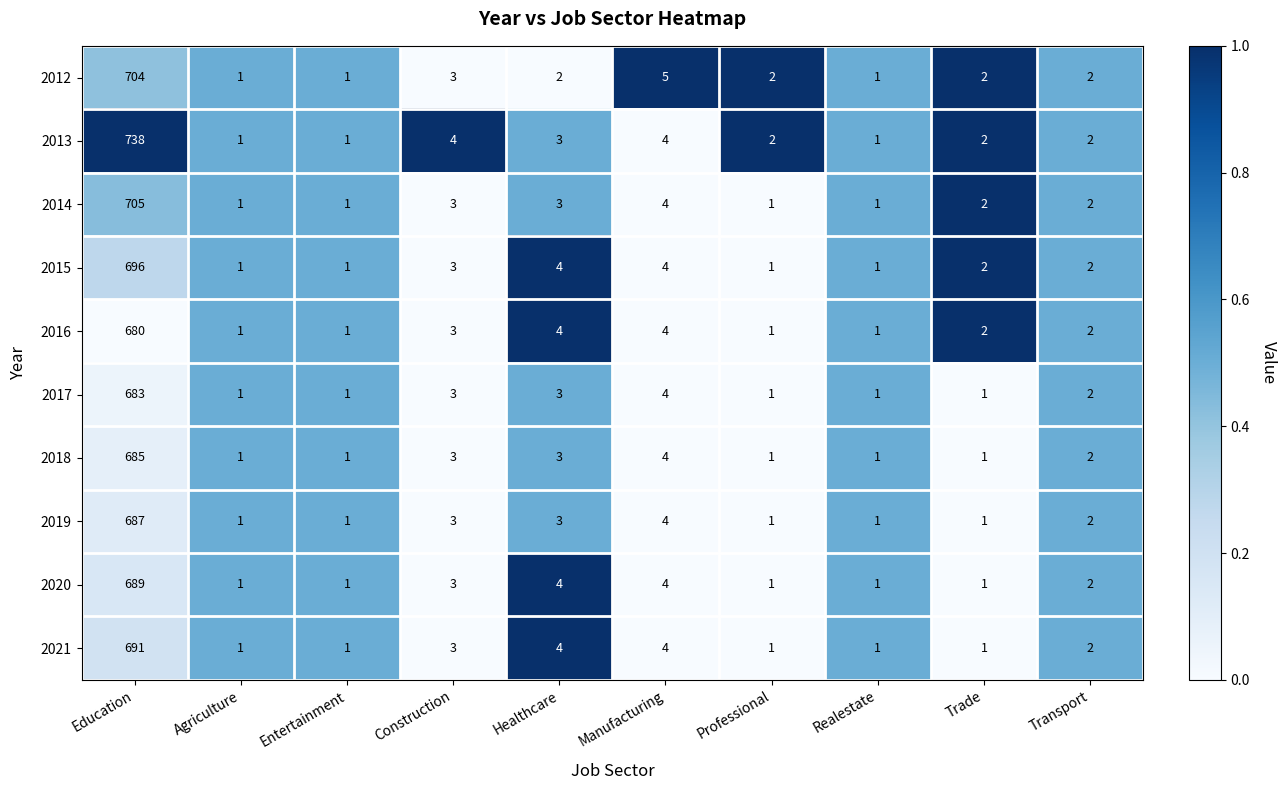

Is it true that 2015 equals 1 at Agriculture?

True